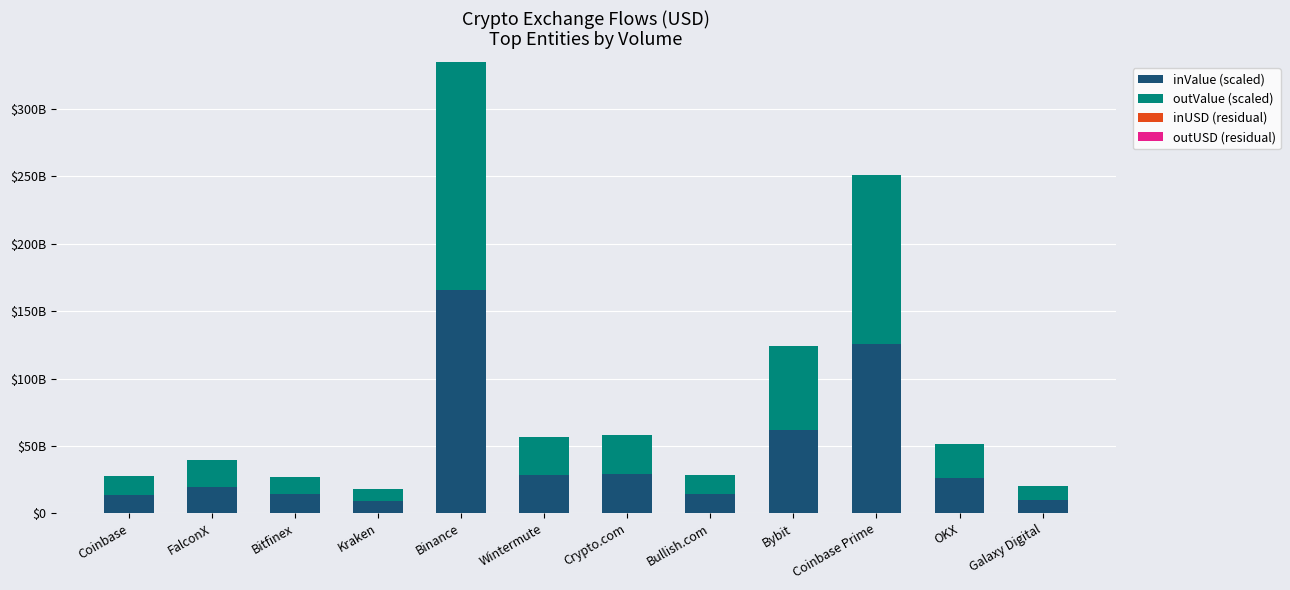

Which series has the largest total across all categories?

inValue (scaled)